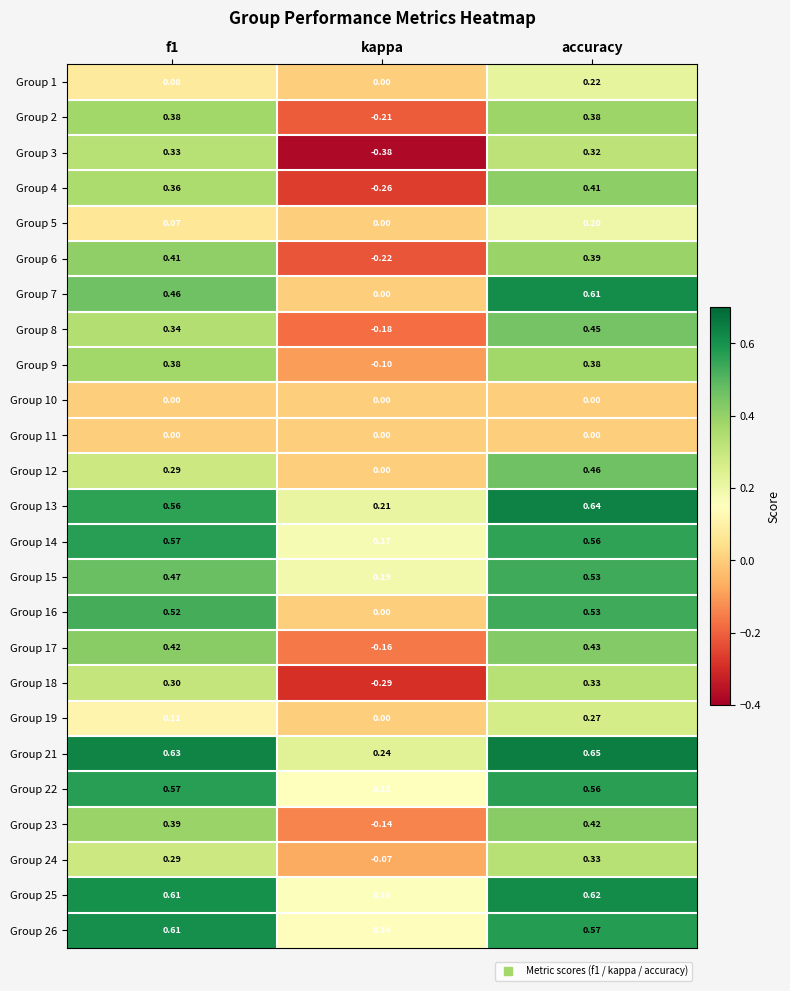

At which label is Group 22 closest to 0?

kappa